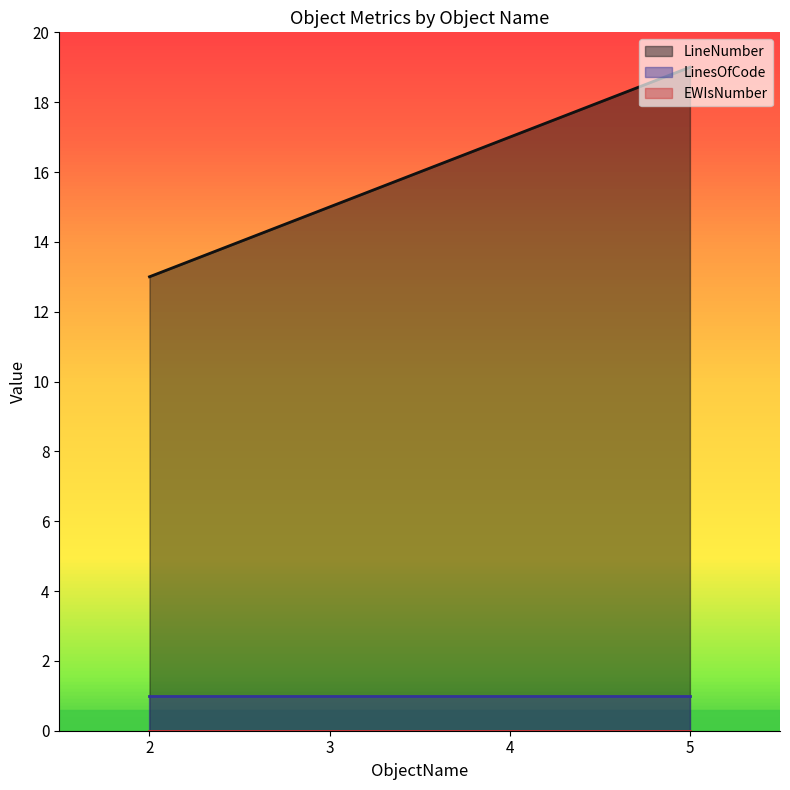

Rank the series at 3 from lowest to highest value.

EWIsNumber, LinesOfCode, LineNumber